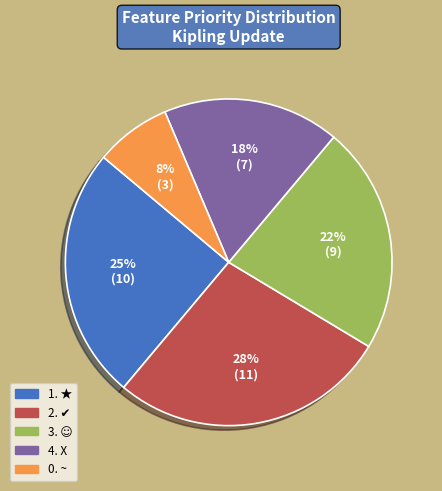

True or false: 1. ★ accounts for 25% of the total.

True